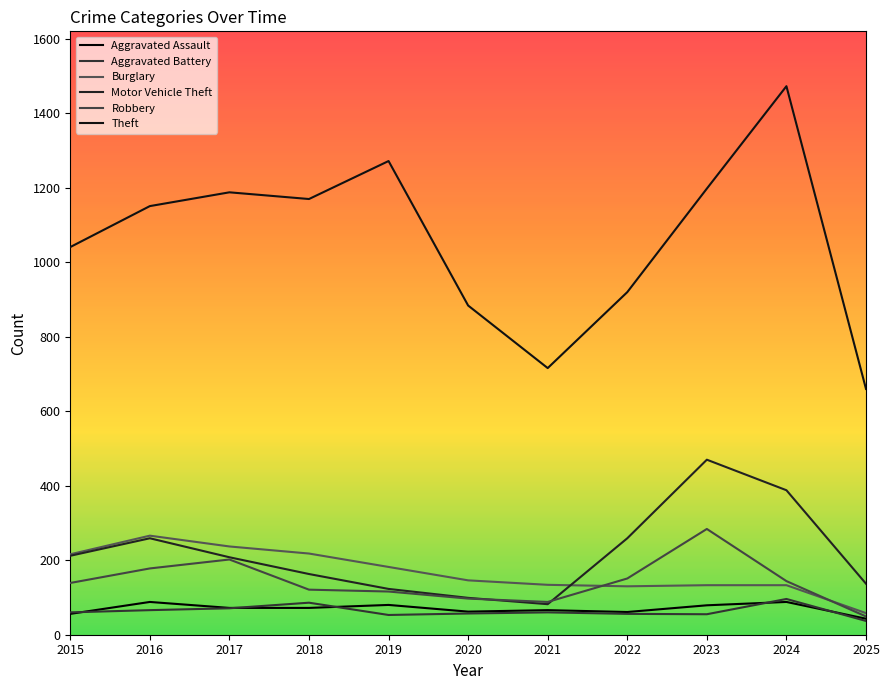

Is it true that Robbery equals 34 at 2025?

False